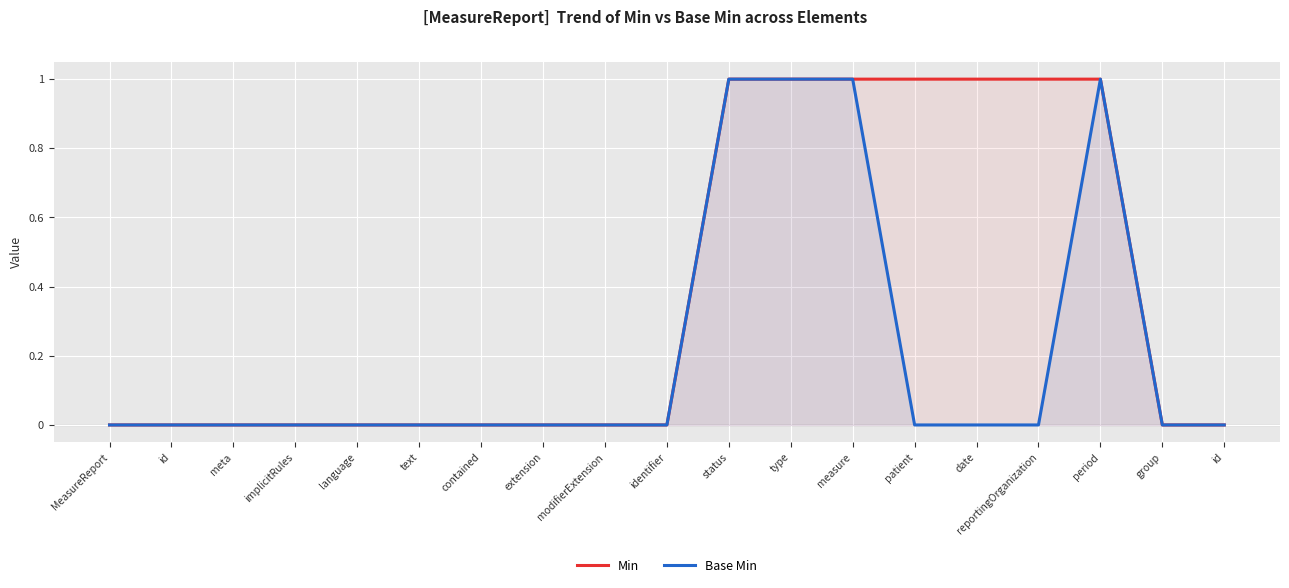

How many data points does each series have?

19